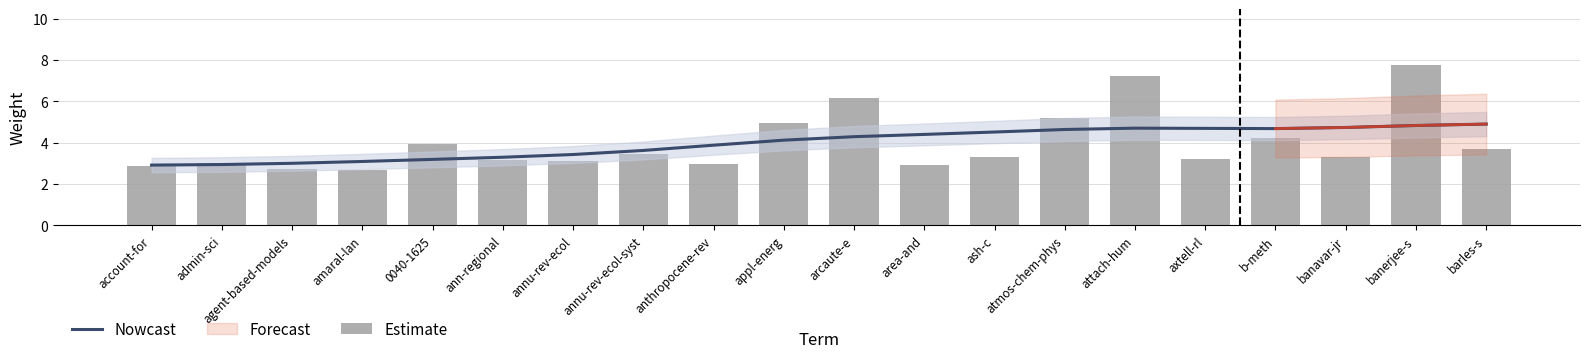

Rank the categories by Estimate value from highest to lowest.

banerjee-s, attach-hum, arcaute-e, atmos-chem-phys, appl-energ, b-meth, 0040-1625, barles-s, annu-rev-ecol-syst, banavar-jr, ash-c, axtell-rl, ann-regional, annu-rev-ecol, admin-sci, anthropocene-rev, area-and, account-for, agent-based-models, amaral-lan